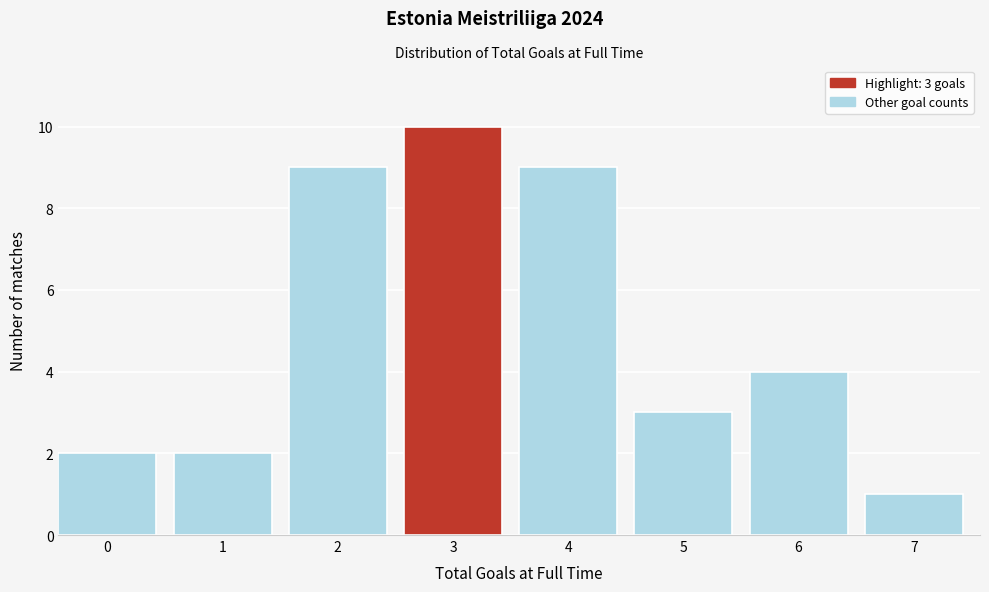

Reading left to right, extract all data points from this chart.

0=2	1=2	2=9	3=10	4=9	5=3	6=4	7=1